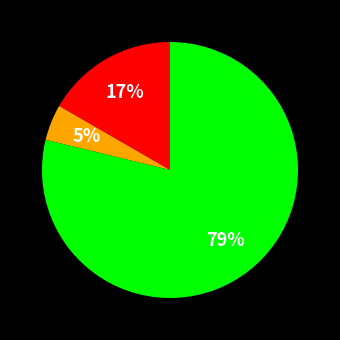

Is there any slice that represents more than half of the pie?

Yes